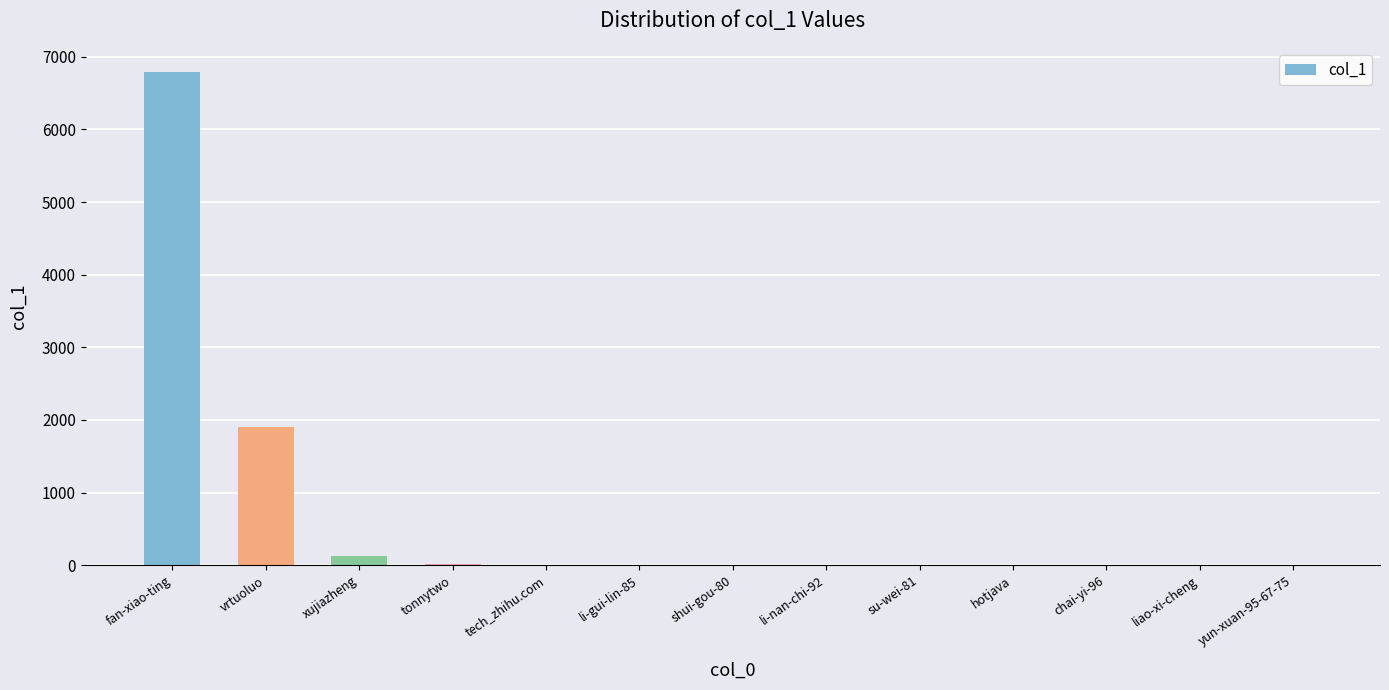

The value at yun-xuan-95-67-75 is 2. True or false?

True